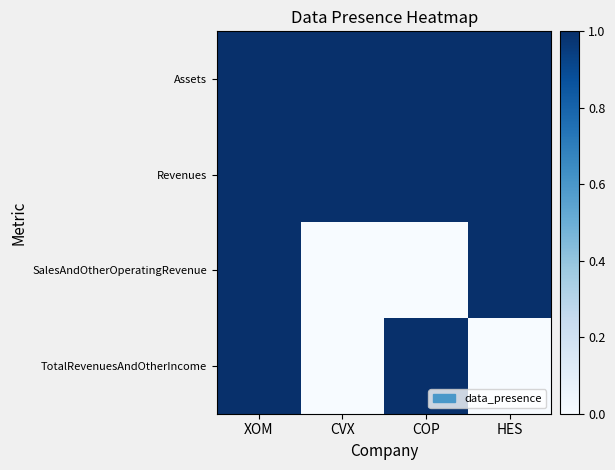

Which series changed the most between XOM and COP?

SalesAndOtherOperatingRevenue